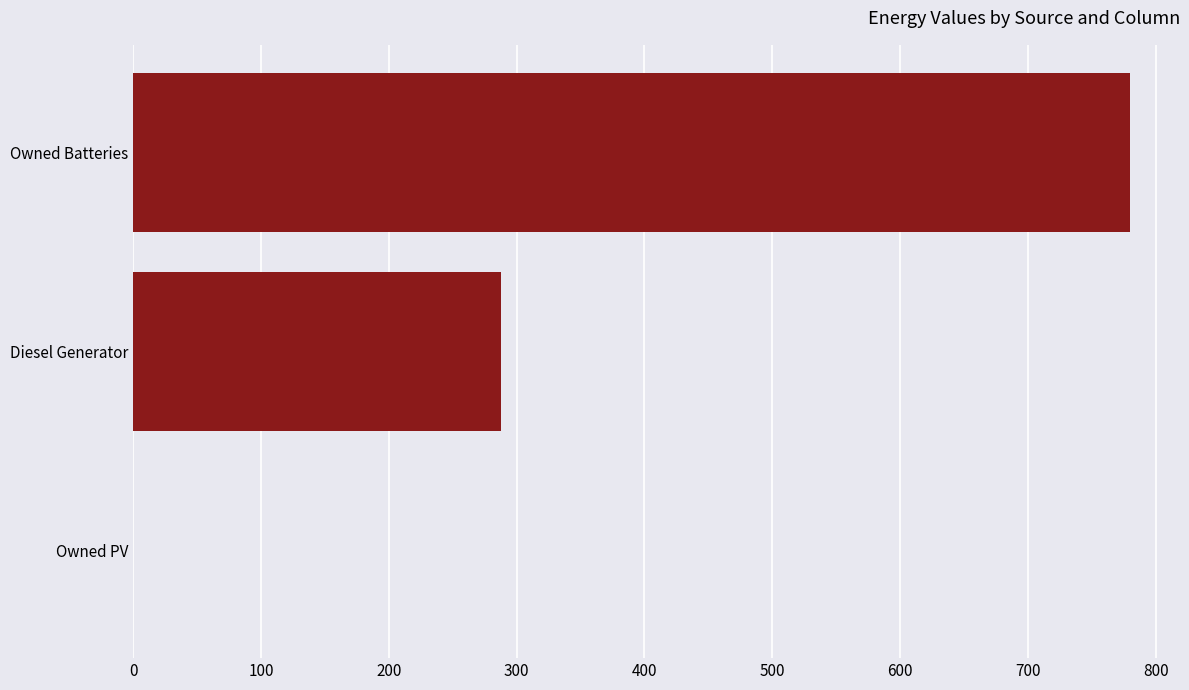

Reading bottom to top, transcribe all the data shown in this chart.

Owned PV=0.0	Diesel Generator=288.0	Owned Batteries=780.0